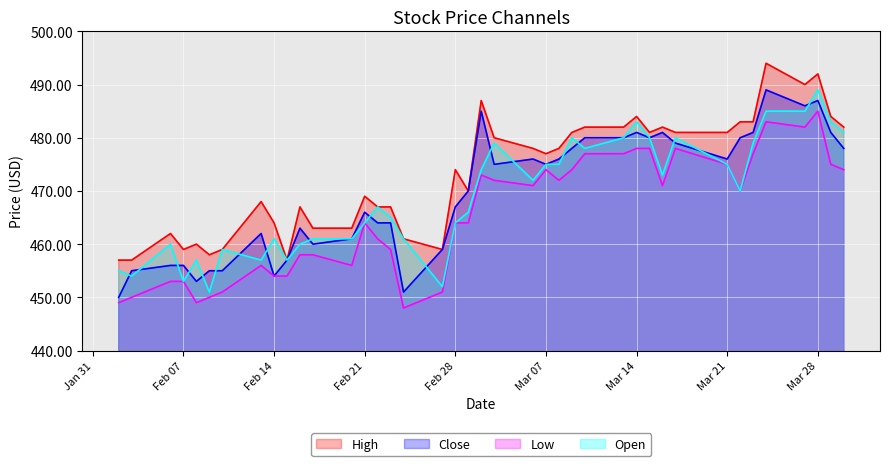

What is the lowest value of the Low series?

448